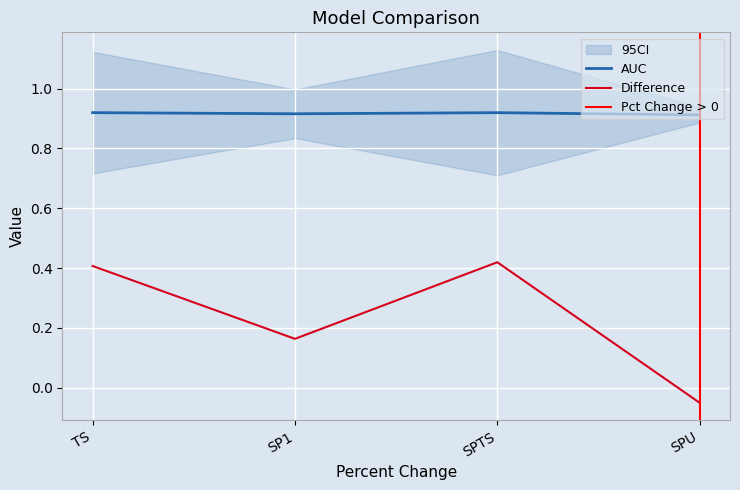

The value of Difference at SPU is -0.1. True or false?

False